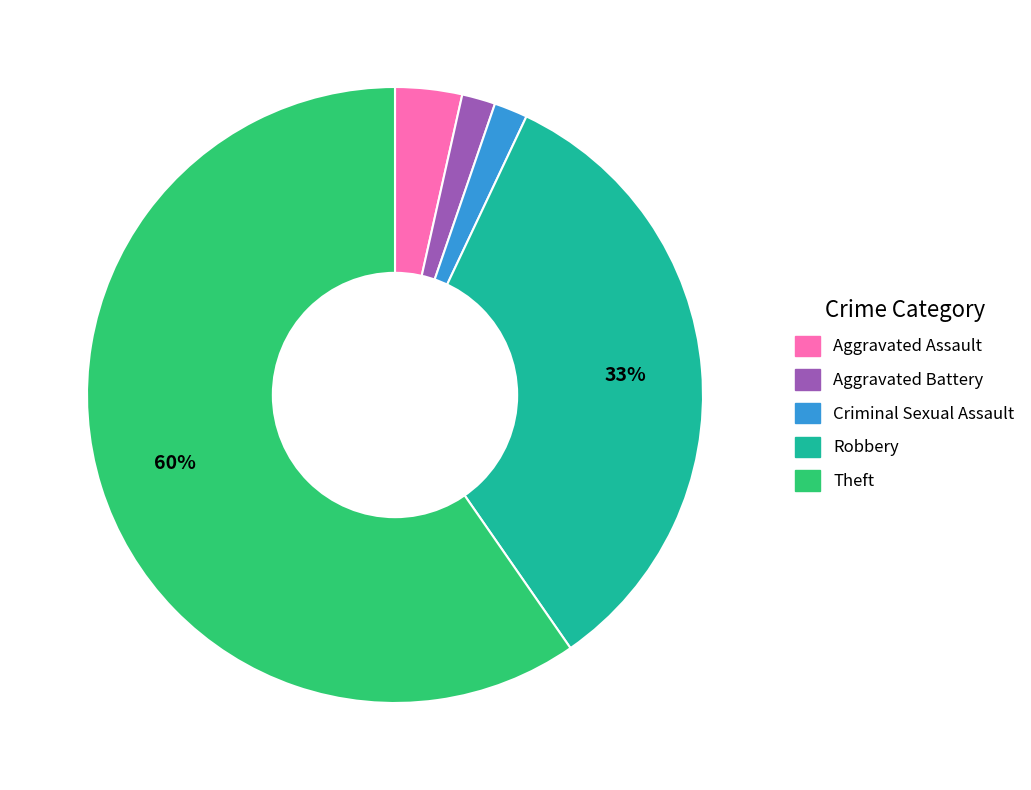

How many segments does this pie chart have?

5